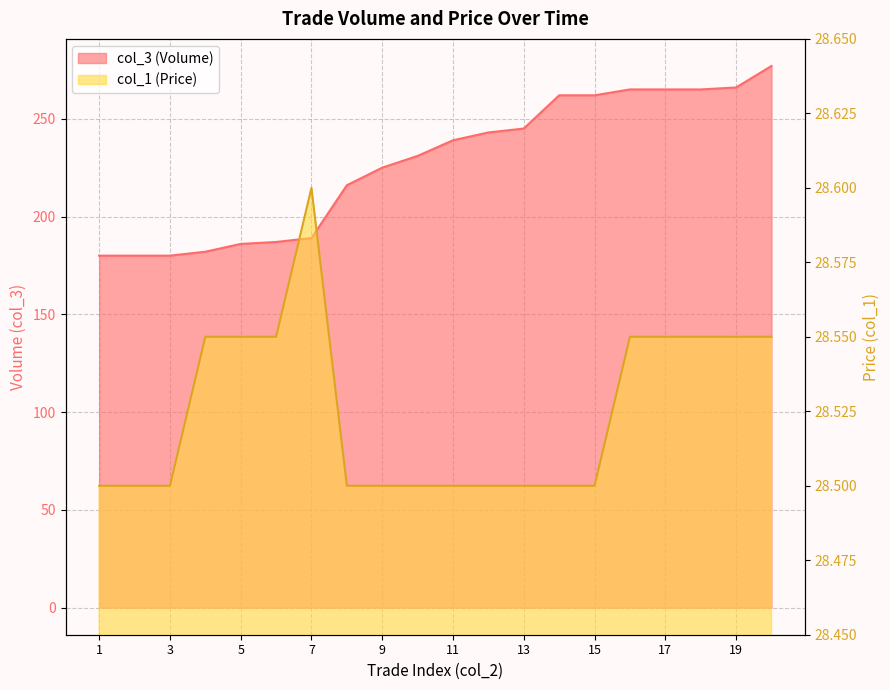

What is the difference between the maximum and minimum values in the col_1 (Price) series?

0.1